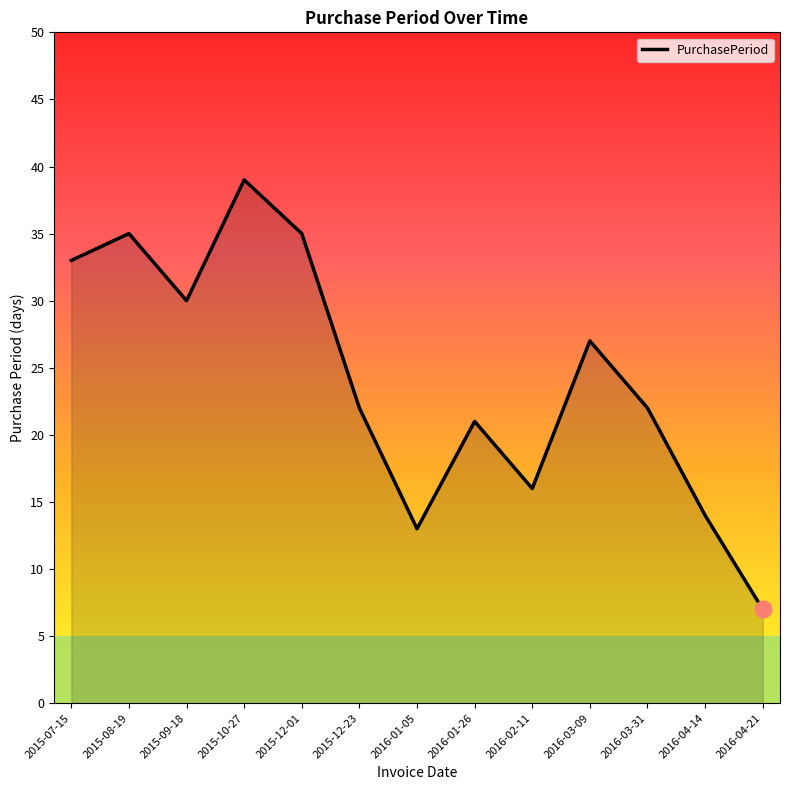

What is the greatest value displayed?

39